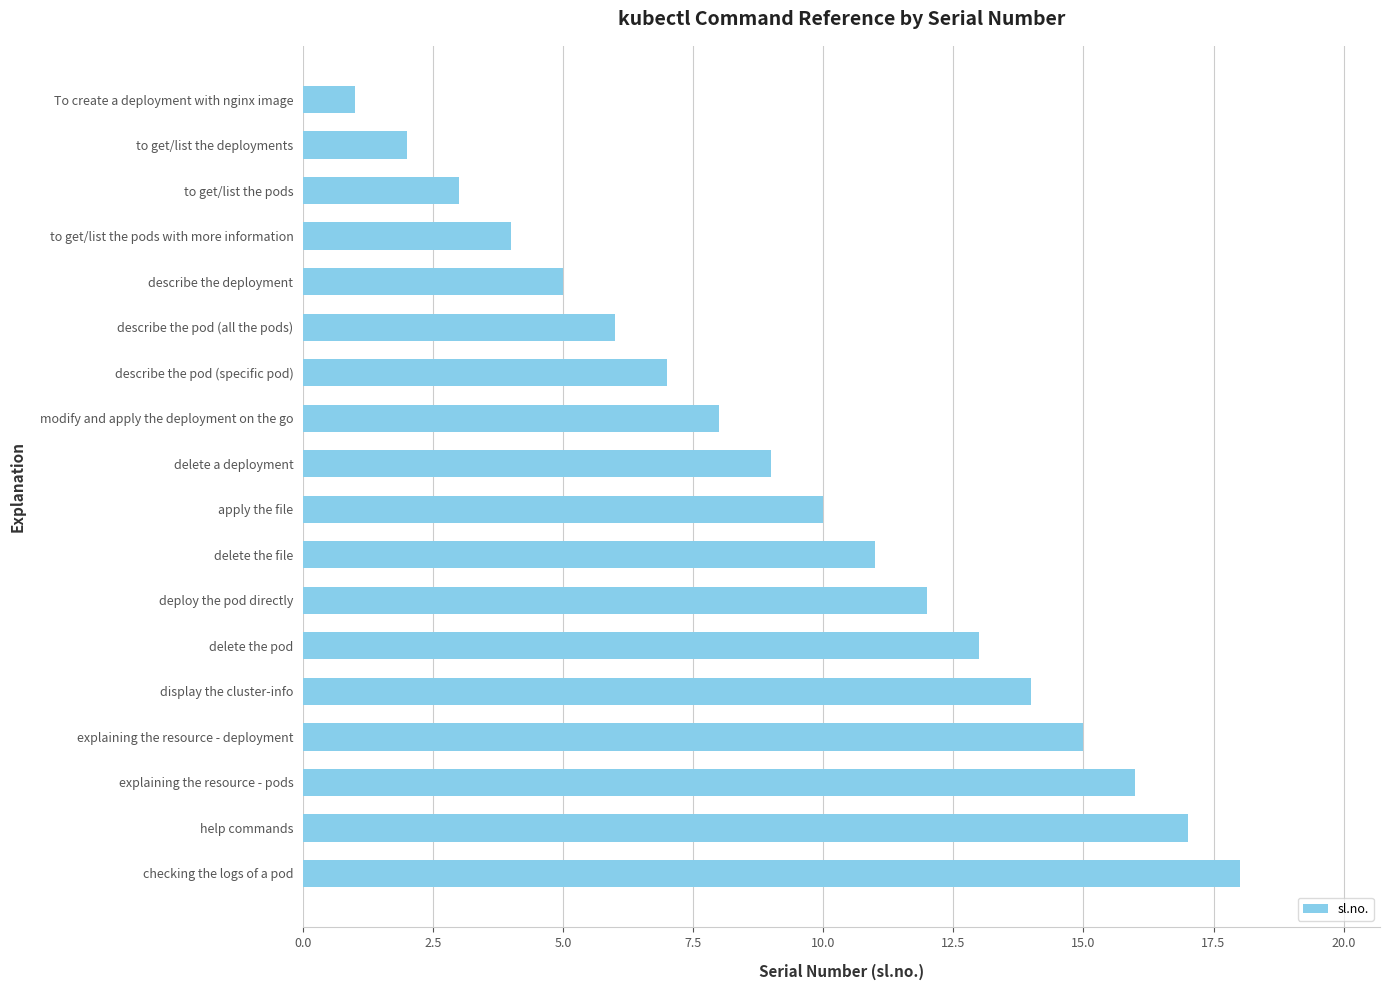

Rank the categories by value from highest to lowest.

checking the logs of a pod, help commands, explaining the resource - pods, explaining the resource - deployment, display the cluster-info, delete the pod, deploy the pod directly, delete the file, apply the file, delete a deployment, modify and apply the deployment on the go, describe the pod (specific pod), describe the pod (all the pods), describe the deployment, to get/list the pods with more information, to get/list the pods, to get/list the deployments, To create a deployment with nginx image